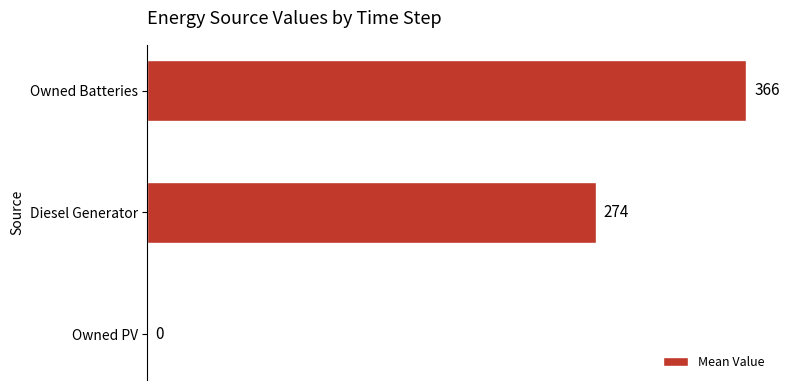

The chart shows a value of 365.7 at Owned Batteries. True or false?

True